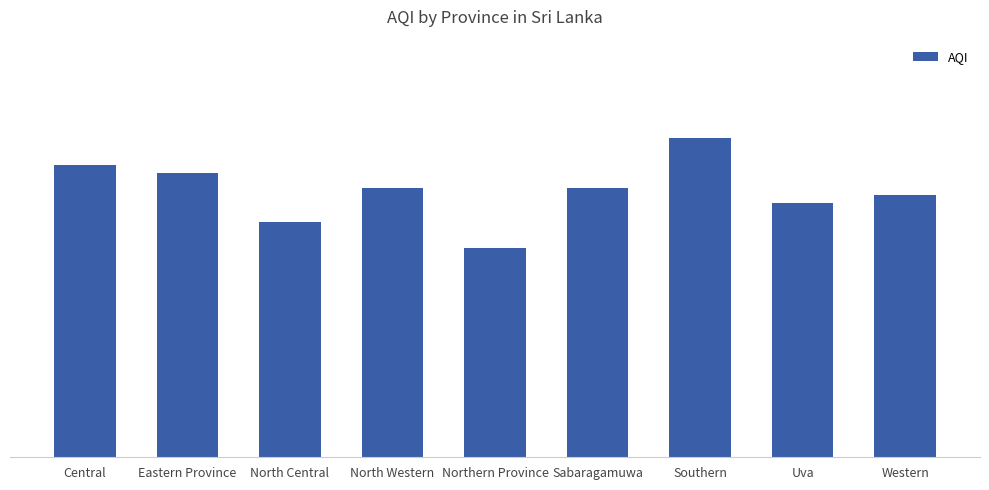

Rank the categories by value from highest to lowest.

Southern, Central, Eastern Province, North Western, Sabaragamuwa, Western, Uva, North Central, Northern Province